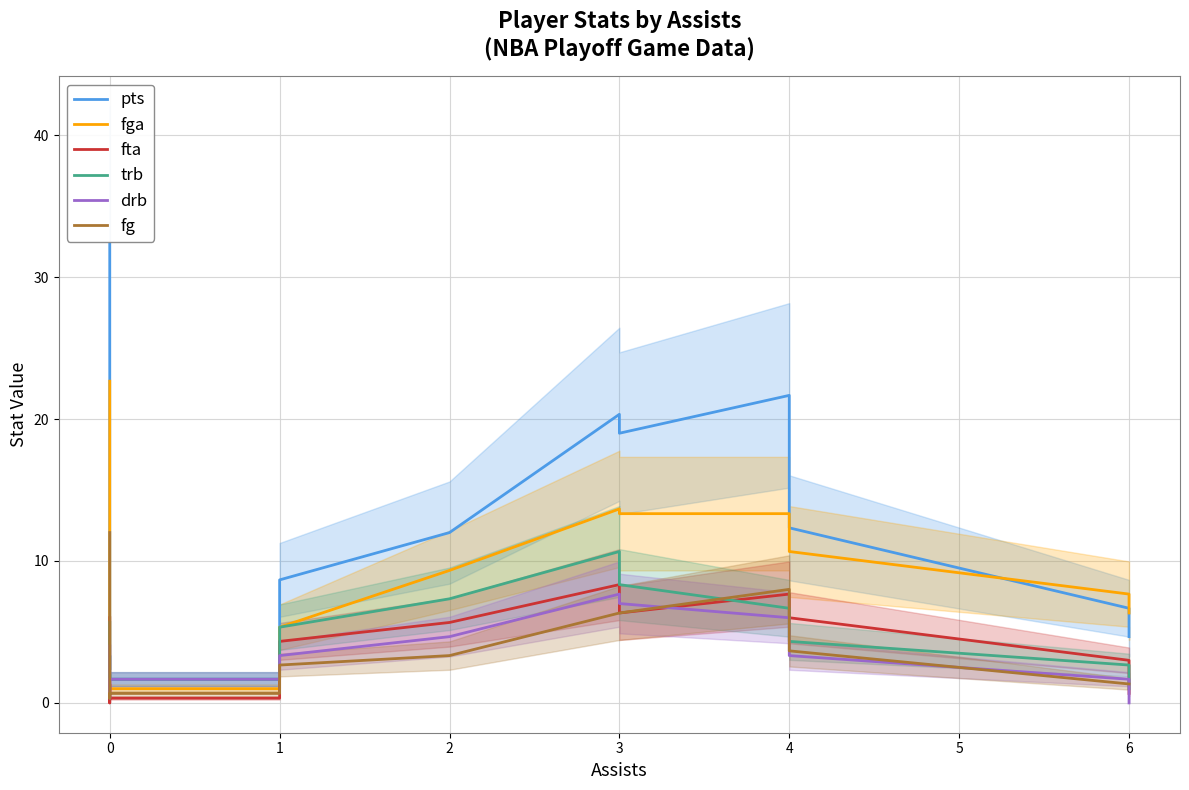

How many data points in fga are less than 7?

9